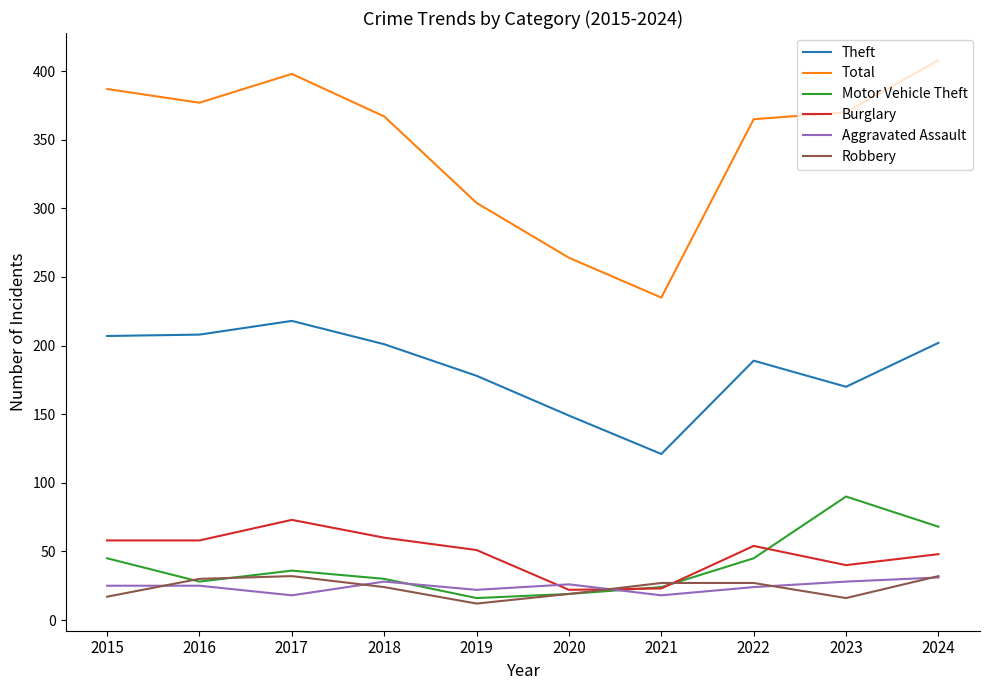

How many lines are shown in the chart?

6